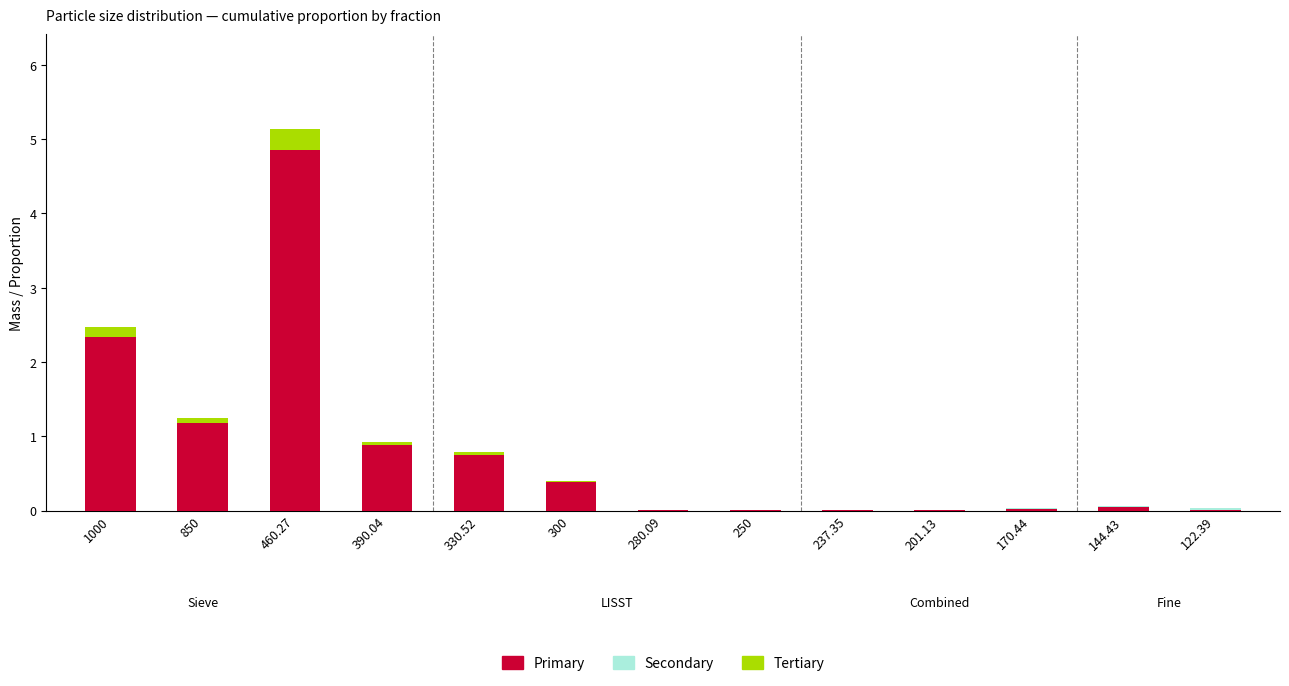

True or false: Primary has a value of 1.1 at 460.27.

False